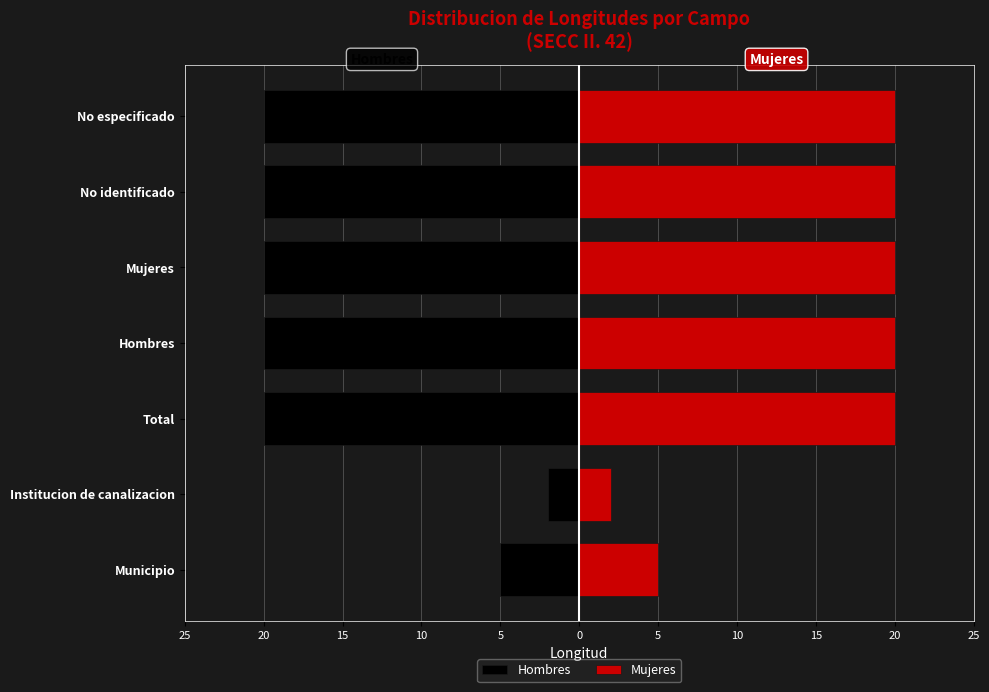

Reading right to left, what are all the values shown in this chart?

Hombres: -20	-20	-20	-20	-20	-2	-5
Mujeres: 20	20	20	20	20	2	5